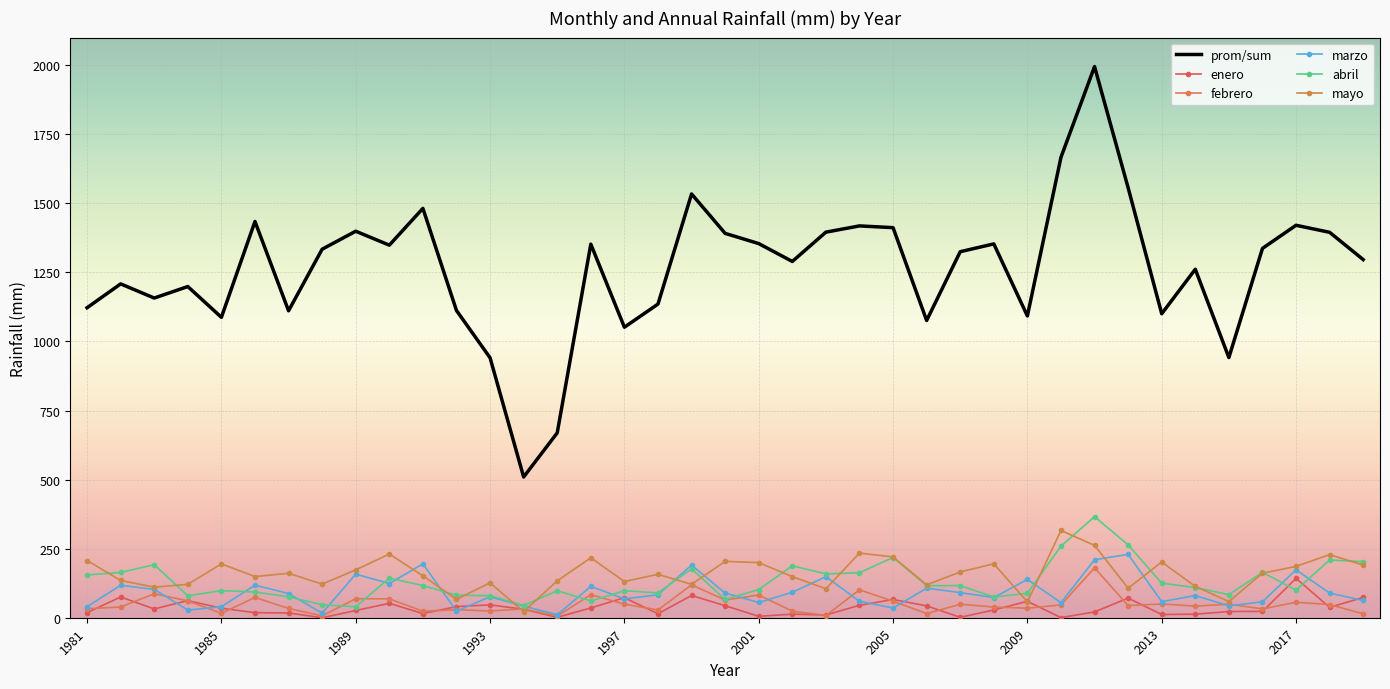

What is the difference between the maximum and second lowest values in the febrero series?

173.9